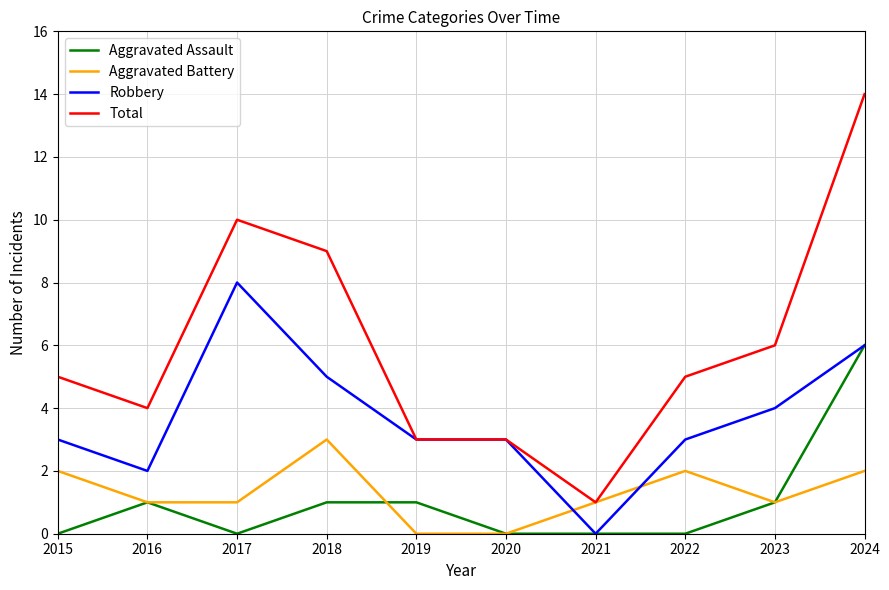

What is the spread (max minus min) of values at 2023?

5